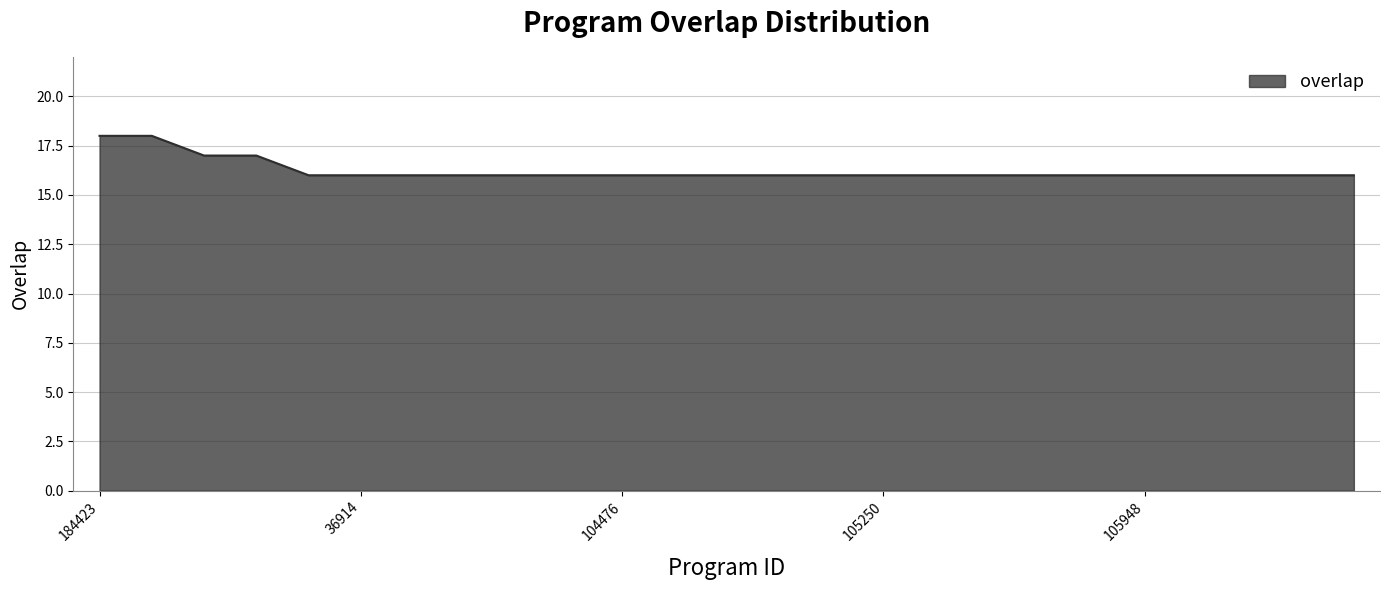

Reading left to right, extract all data points from this chart.

18	18	17	17	16	16	16	16	16	16	16	16	16	16	16	16	16	16	16	16	16	16	16	16	16